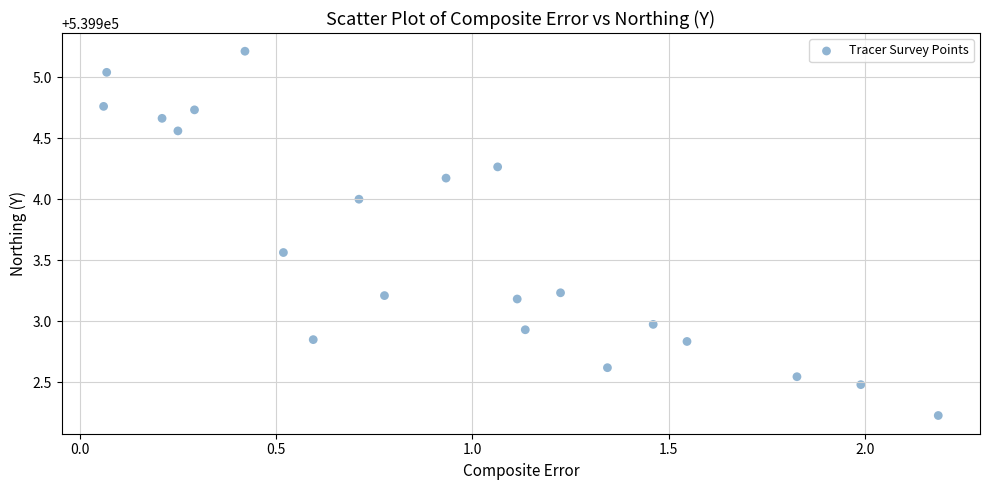

What is the range of X values (max minus min)?

2.1